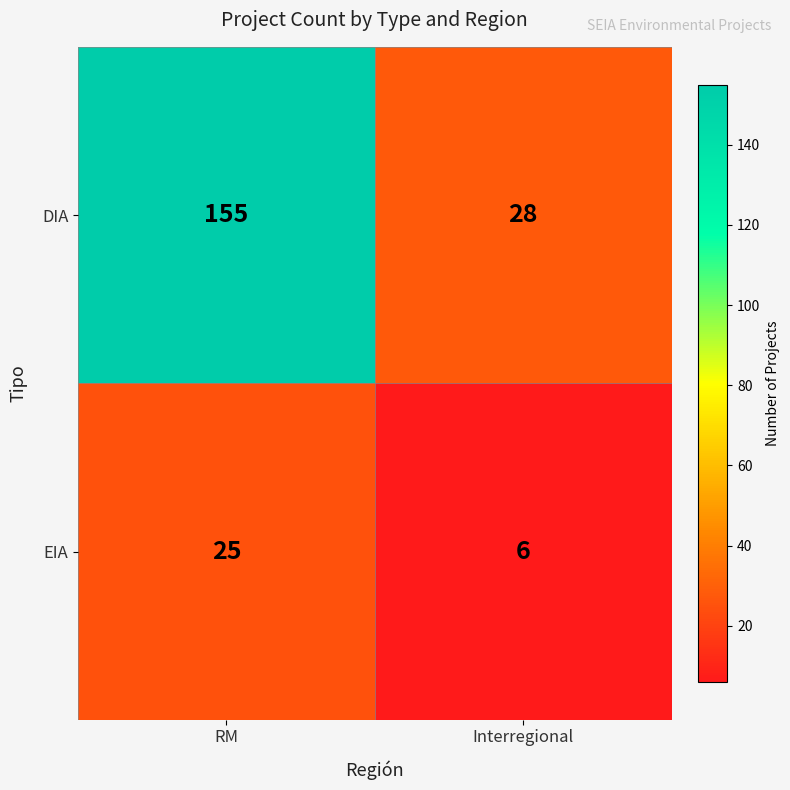

Count the number of categories in the chart.

2